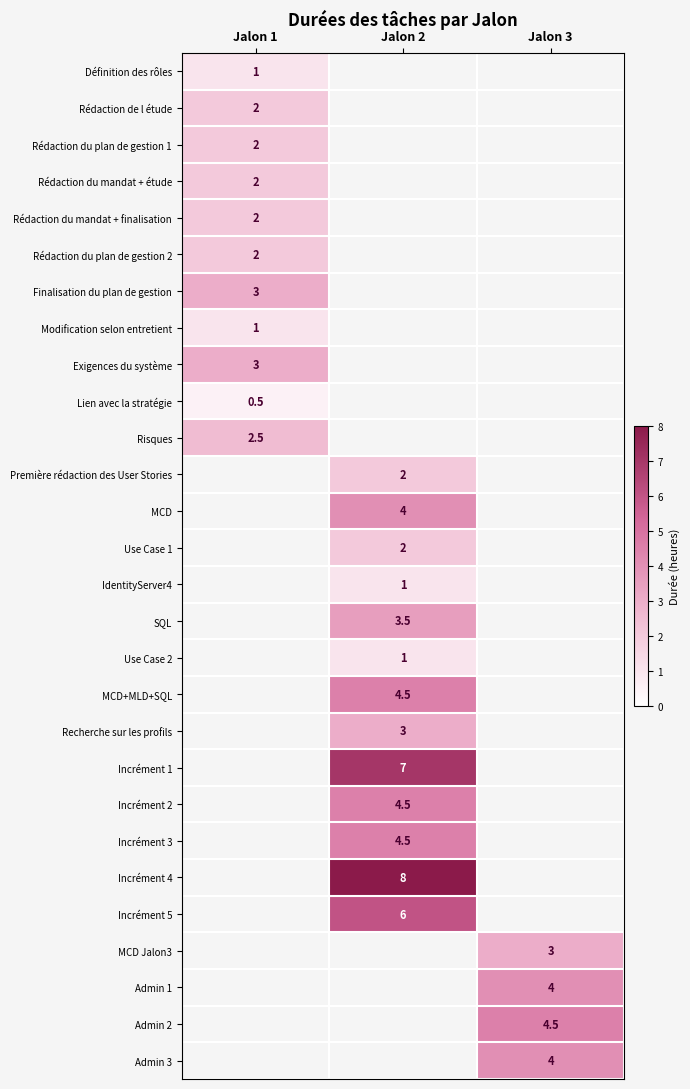

The value of Définition des rôles at Jalon 1 is 1.0. True or false?

True